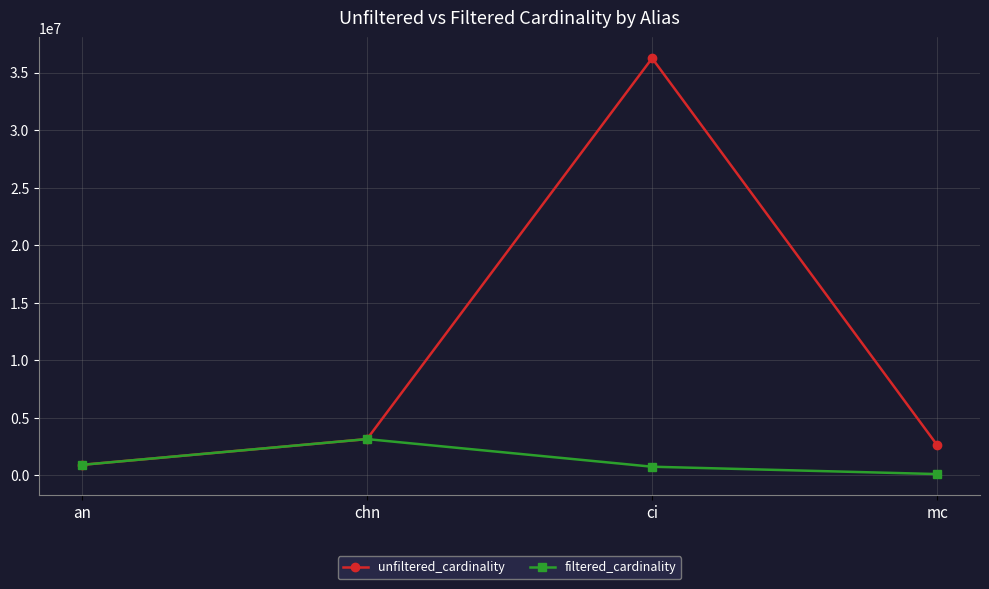

List the series in order of their overall mean, highest first.

unfiltered_cardinality, filtered_cardinality